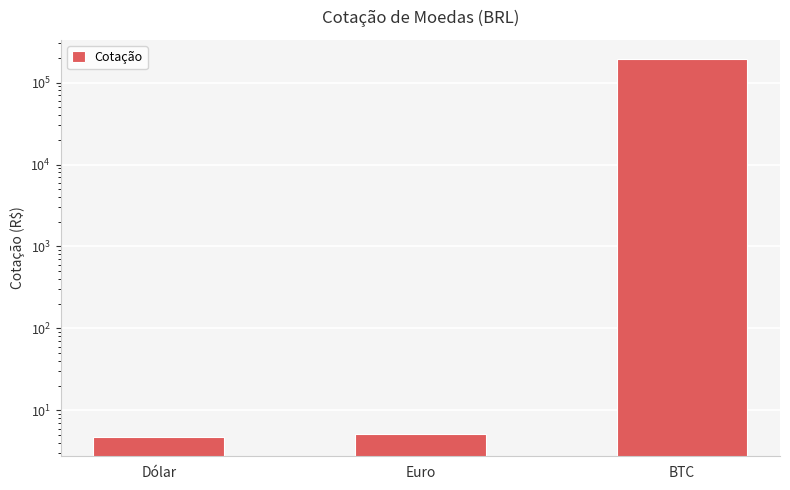

Rank the categories by value from highest to lowest.

BTC, Euro, Dólar